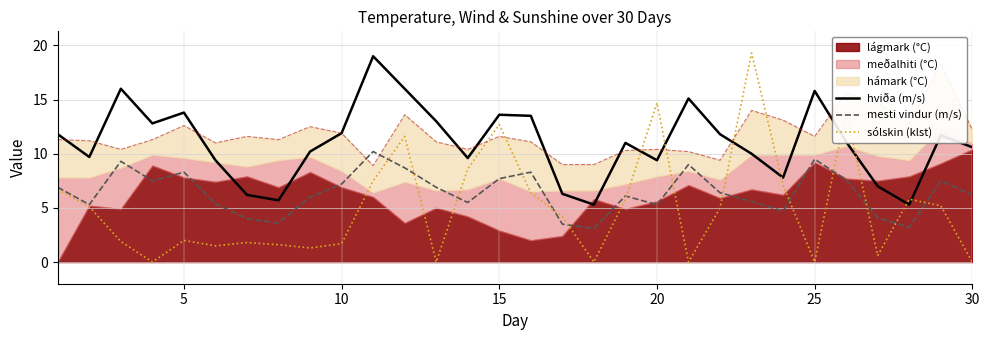

After their last crossing, which series has the higher values: hviða (m/s) or sólskin (klst)?

hviða (m/s)